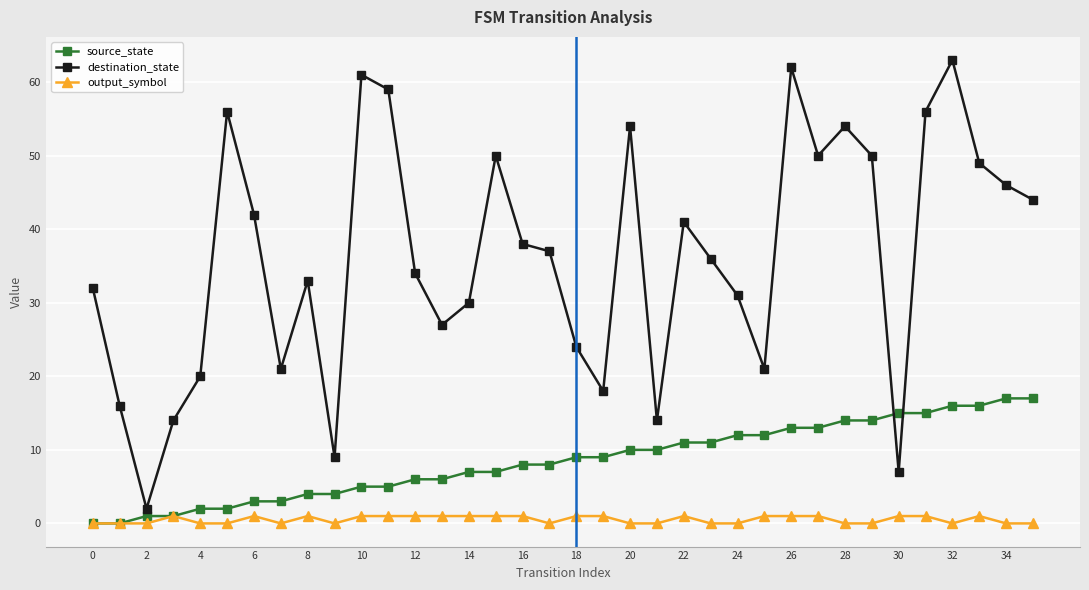

List the series in order of their peak value, highest first.

destination_state, source_state, output_symbol